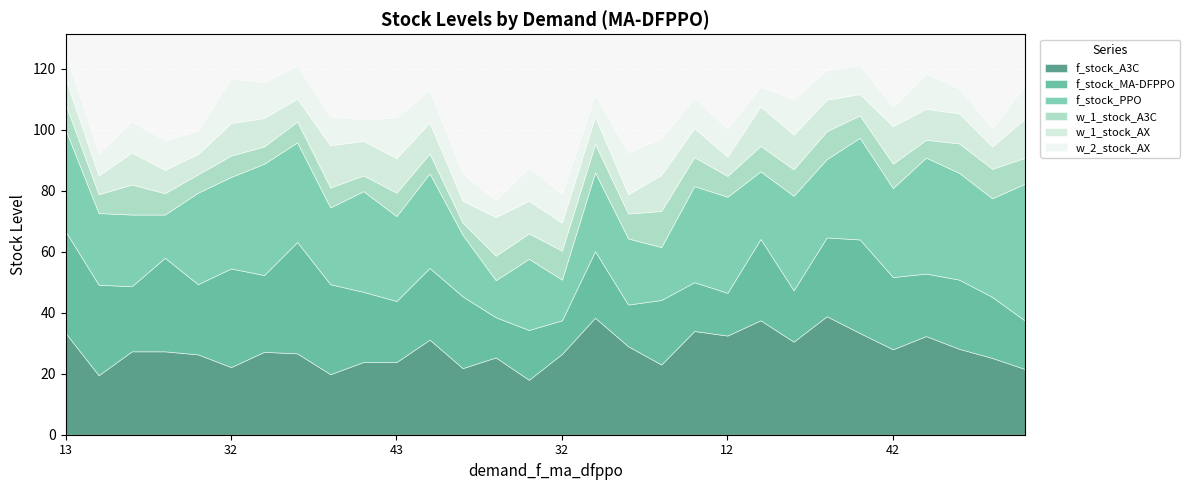

What are all the series names shown in the legend?

f_stock_A3C, f_stock_MA-DFPPO, f_stock_PPO, w_1_stock_A3C, w_1_stock_AX, w_2_stock_AX